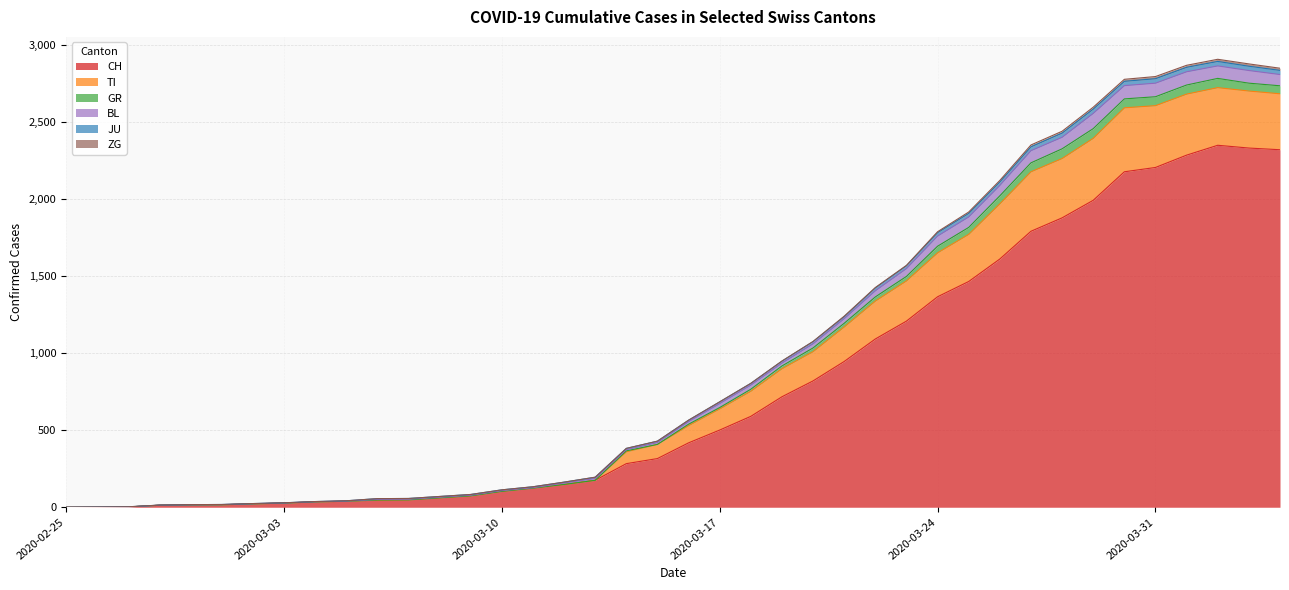

What is the approximate value of CH at 2020-03-25, to the nearest 10?

1460